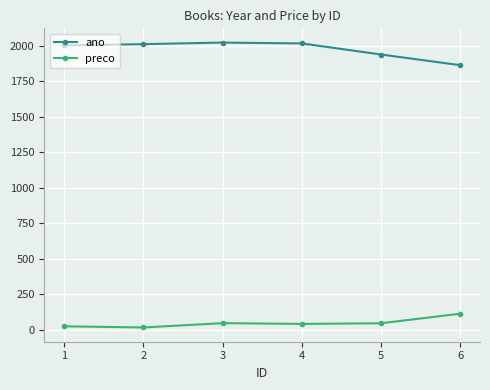

The value of preco at 6 is 194.6. True or false?

False